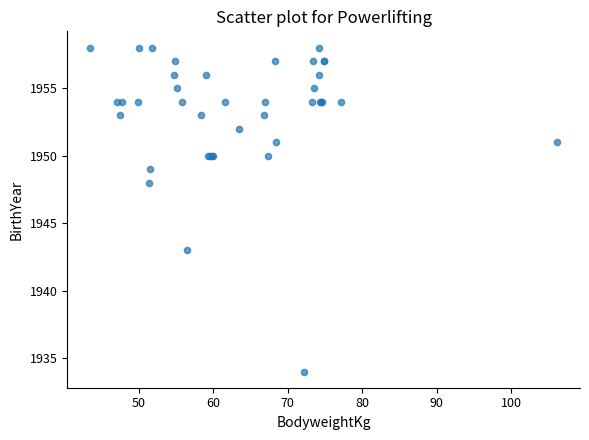

What Y value in the scatter plot is closest to 1946?

1948